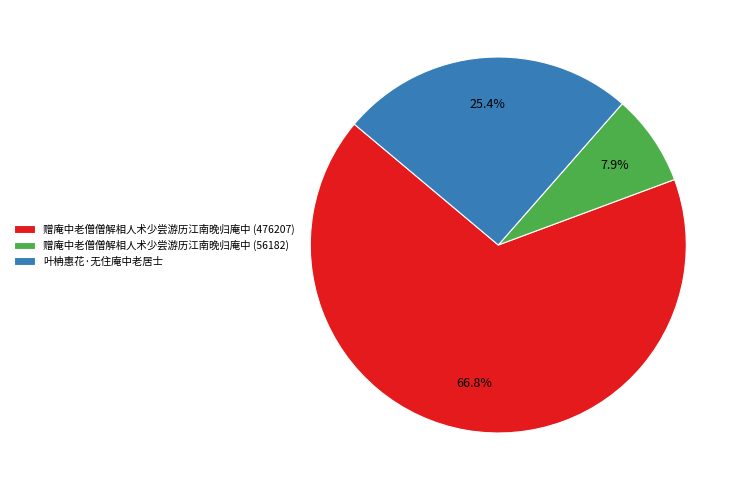

What is the ratio of the value at 叶柟惠花·无住庵中老居士 to the value at 赠庵中老僧僧解相人术少尝游历江南晚归庵中 (476207)?

0.4